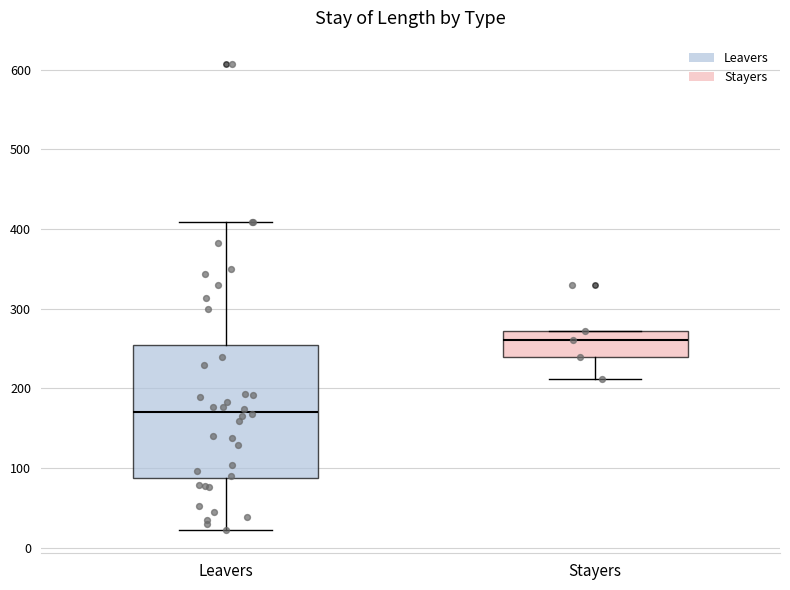

Reading left to right, read every box against the y-axis: the position of its median line, the range the box covers, and the ends of its whiskers. The values are not printed on the chart, so give them approximately, as read against the axis.

Leavers: median 170, box 90 to 250, whiskers 20 to 410
Stayers: median 260, box 240 to 270, whiskers 210 to 270